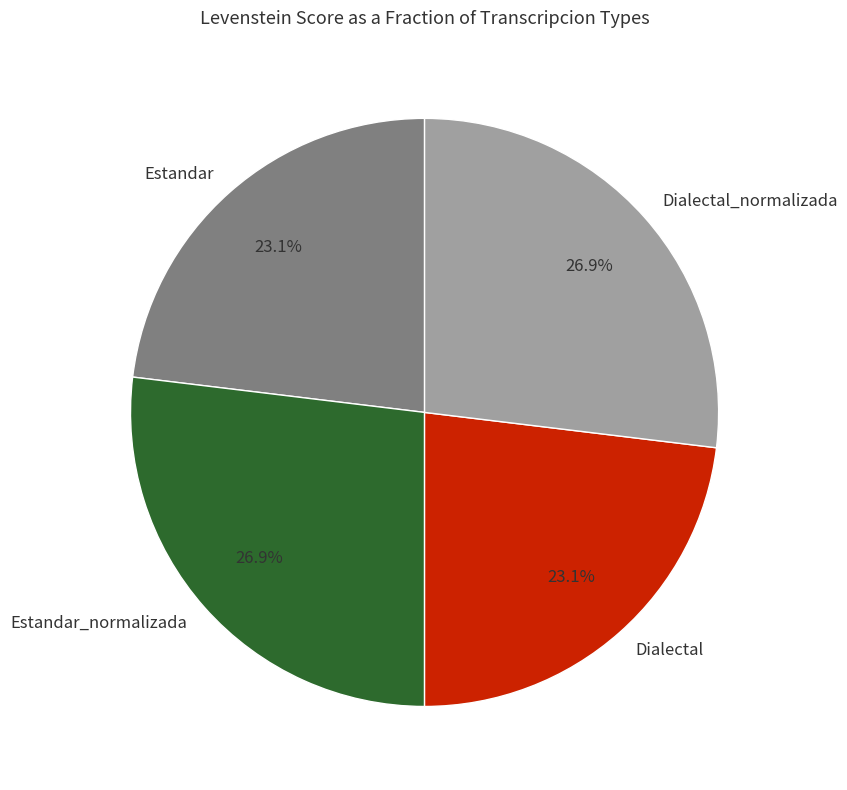

Do Dialectal and Estandar together represent more than half of the pie?

No